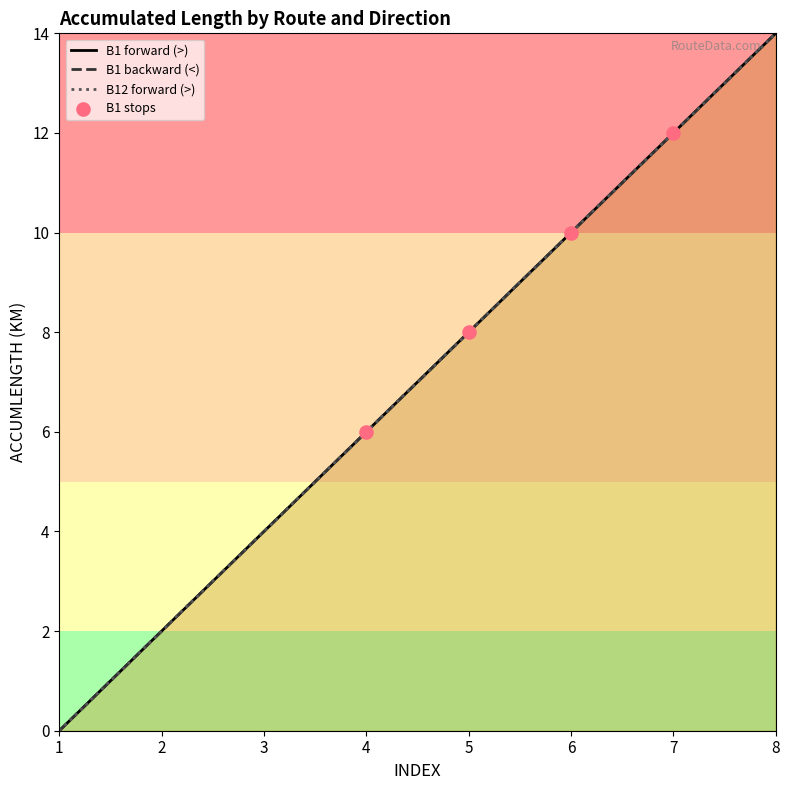

At how many categories does at least one series exceed 5?

5